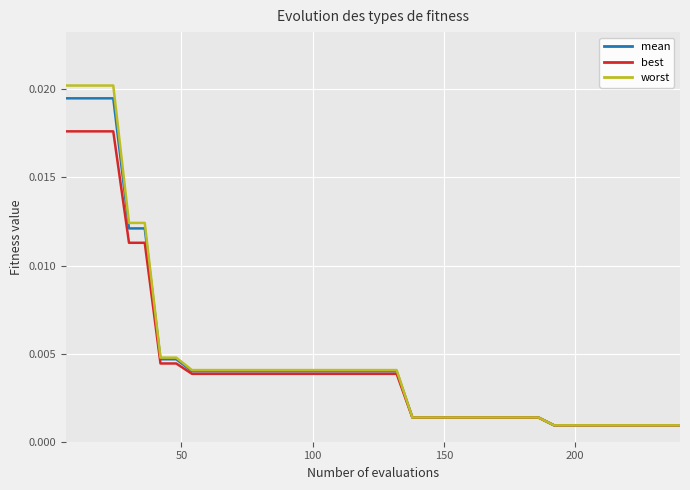

Which series has the widest spread of values?

worst